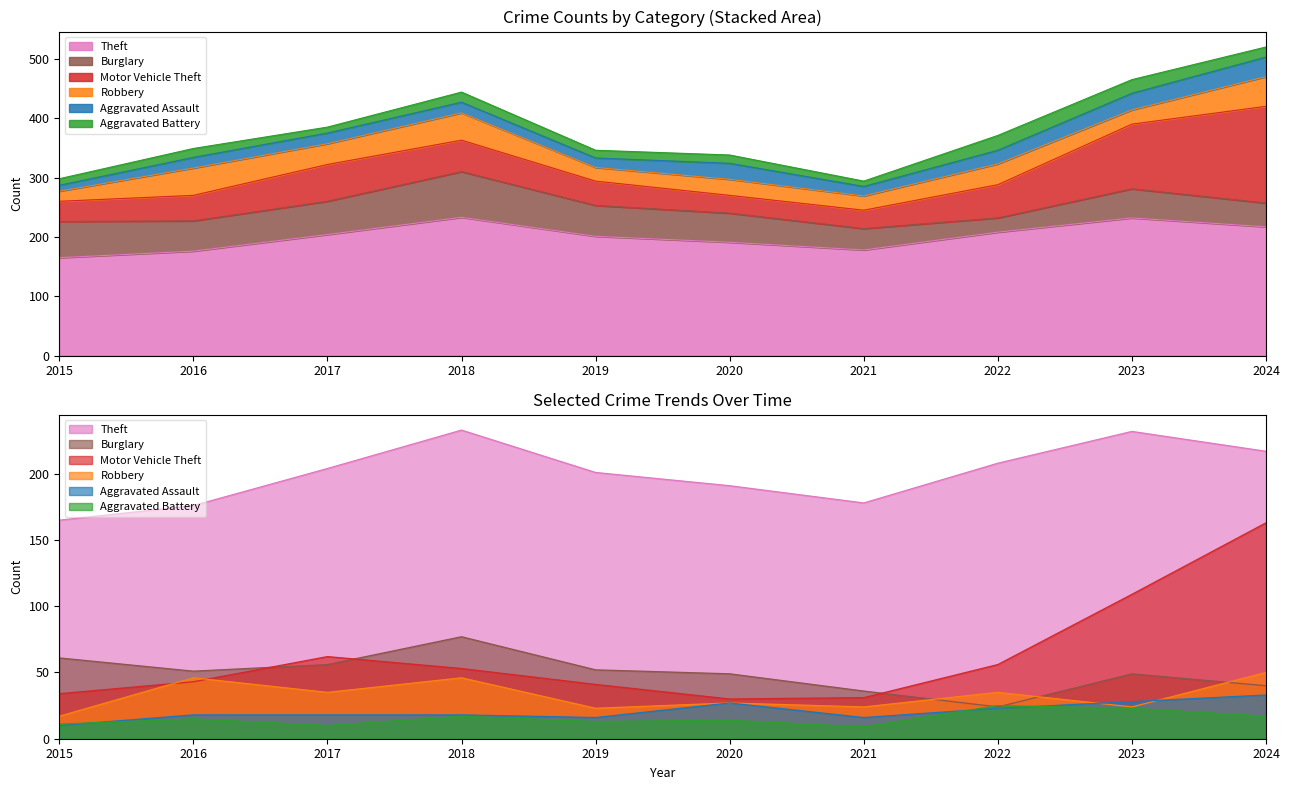

True or false: Motor Vehicle Theft and Aggravated Battery cross at least once.

False